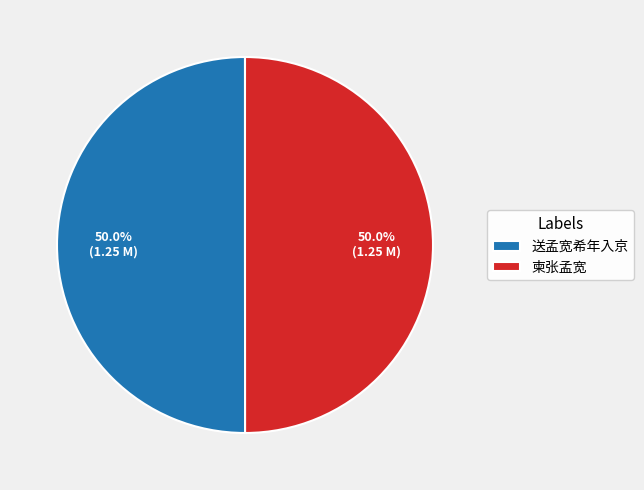

What is the ratio of the value at 送孟宽希年入京 to the value at 柬张孟宽?

1.0